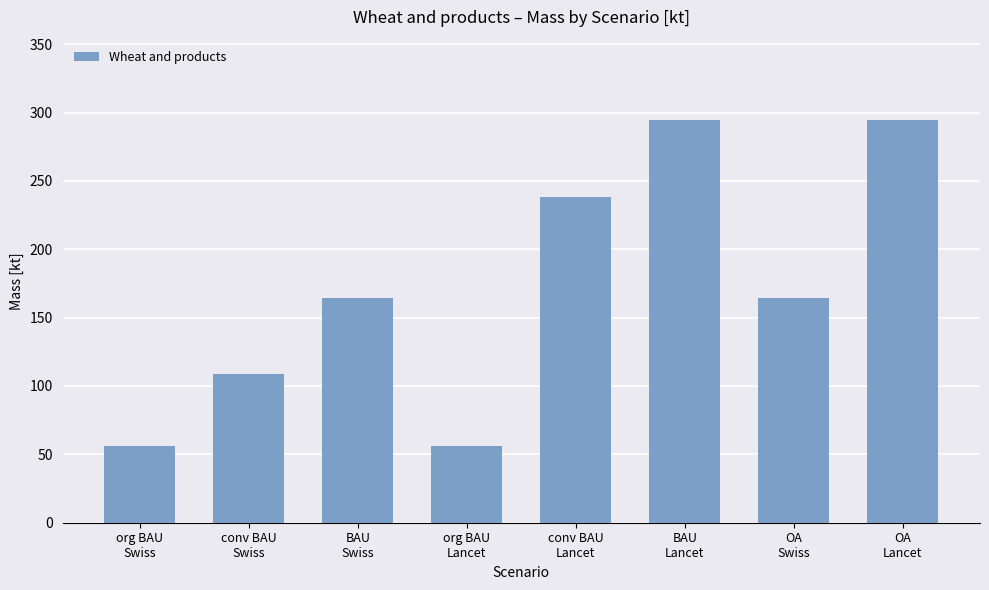

True or false: the data shows 294.4 at OA
Lancet.

True